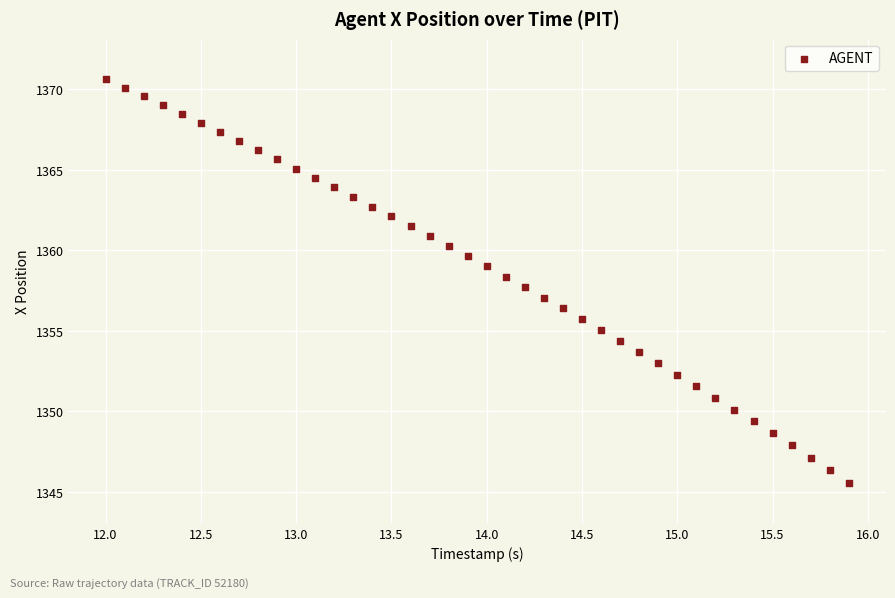

What is the range of X values (max minus min)?

3.9